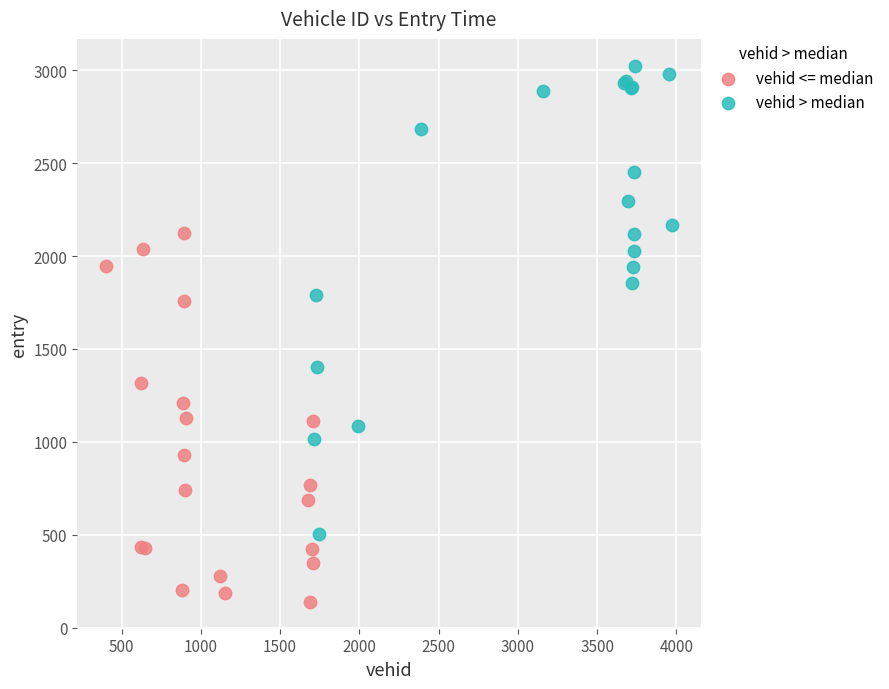

Which series has the largest Y range (max minus min)?

vehid > median